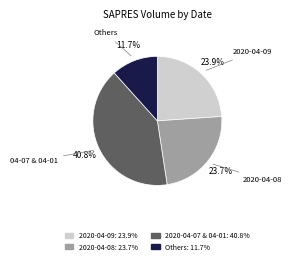

Count the number of slices in the pie.

4